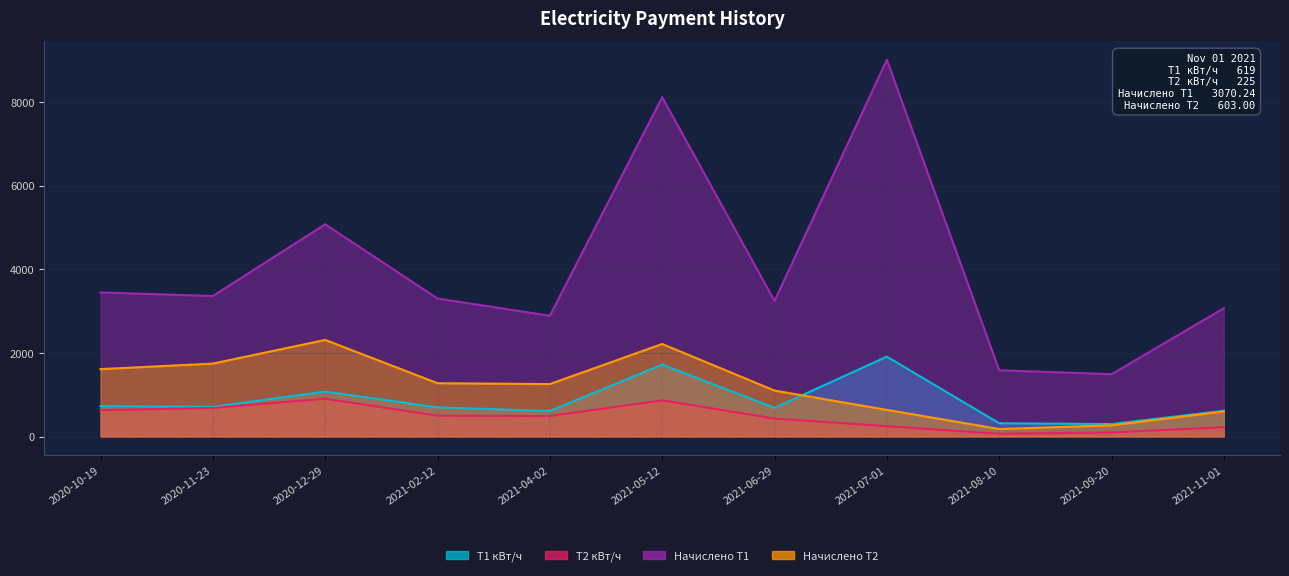

How many series are shown in this chart?

4